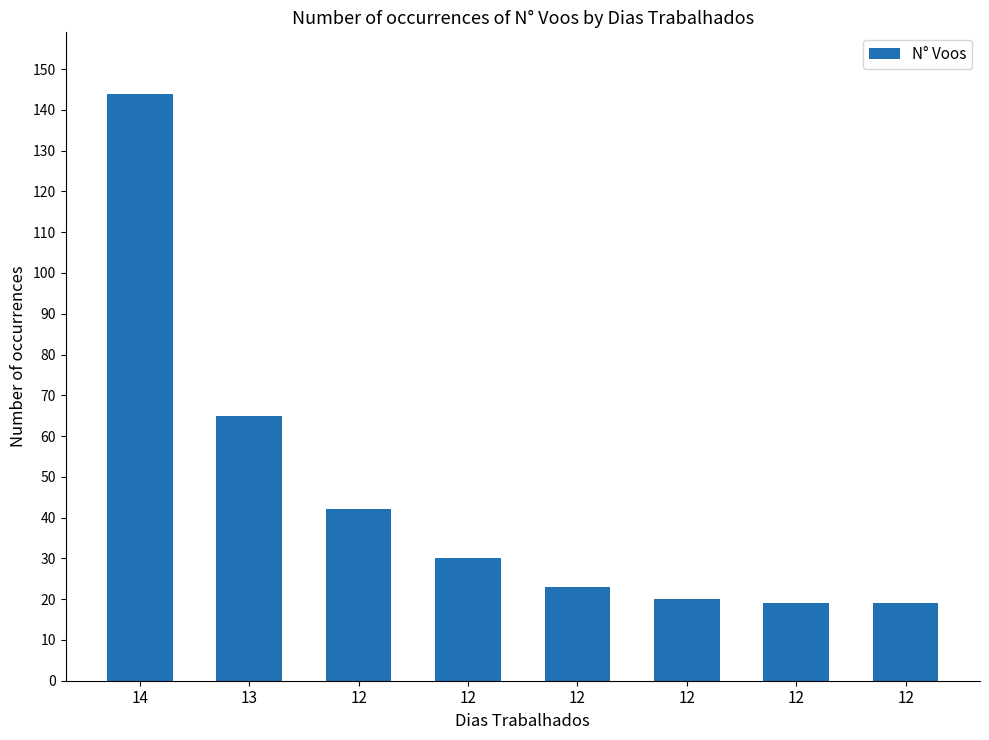

Reading left to right, list all the values displayed in this chart.

14=144	13=65	12=42	12=30	12=23	12=20	12=19	12=19